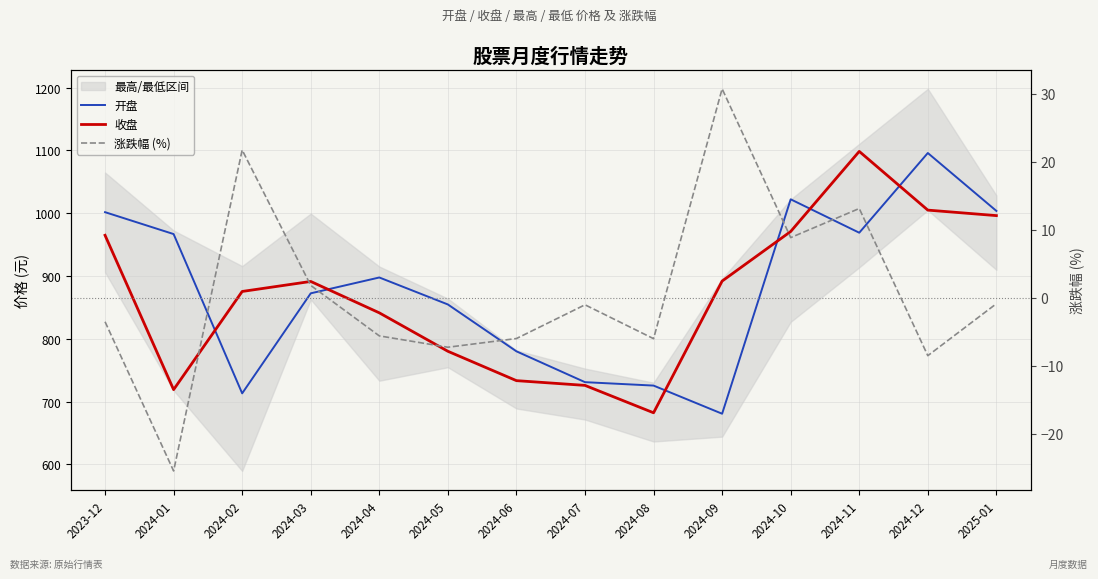

What is the average value of the 涨跌幅 (%) series?

0.9